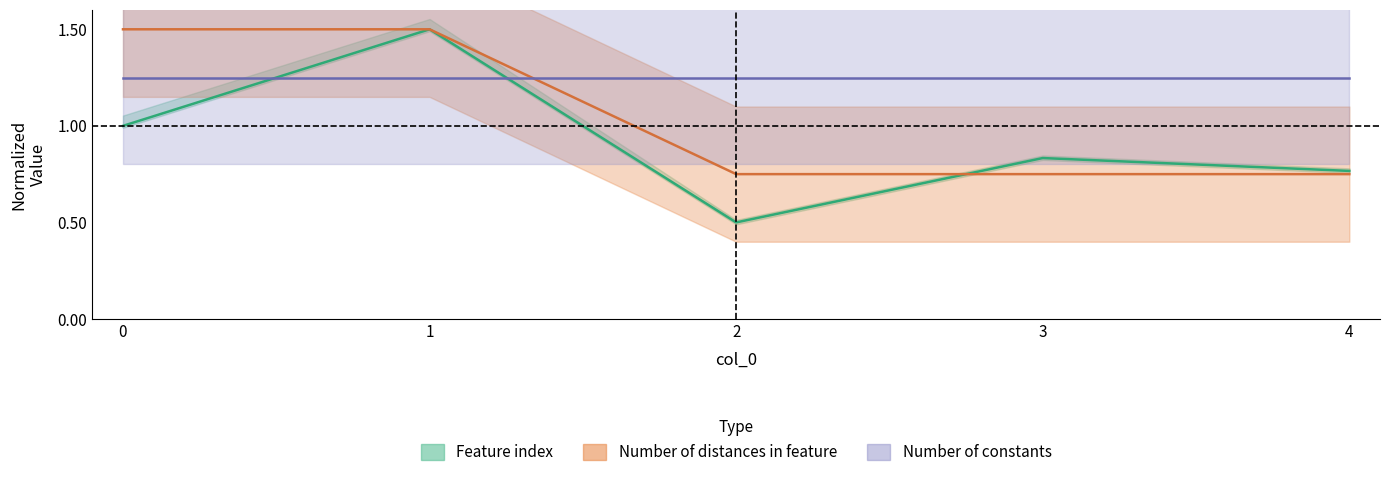

Is it true that Number of distances in feature equals 0.8 at 2?

True